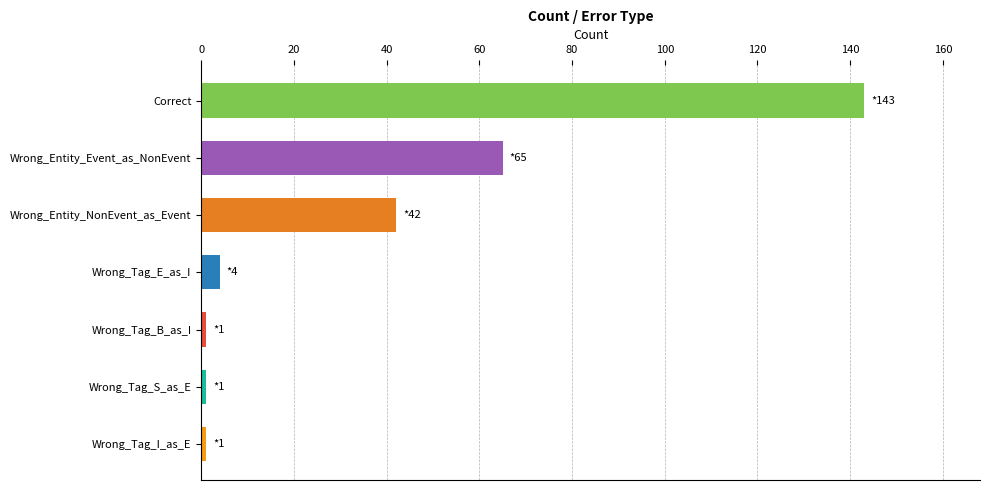

What is the average value?

37